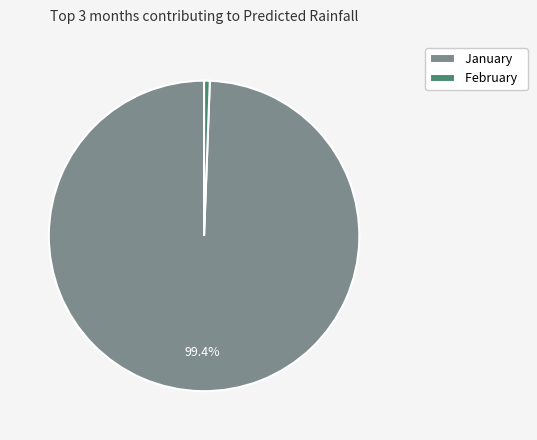

Which has a higher value, January or February?

January